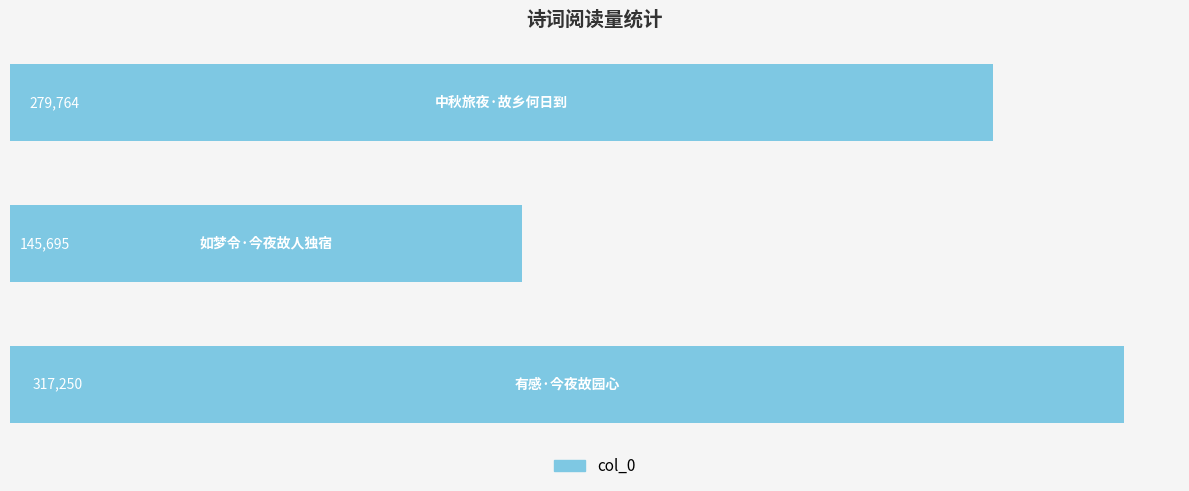

What is the value of the 1st bar from the top?

279764